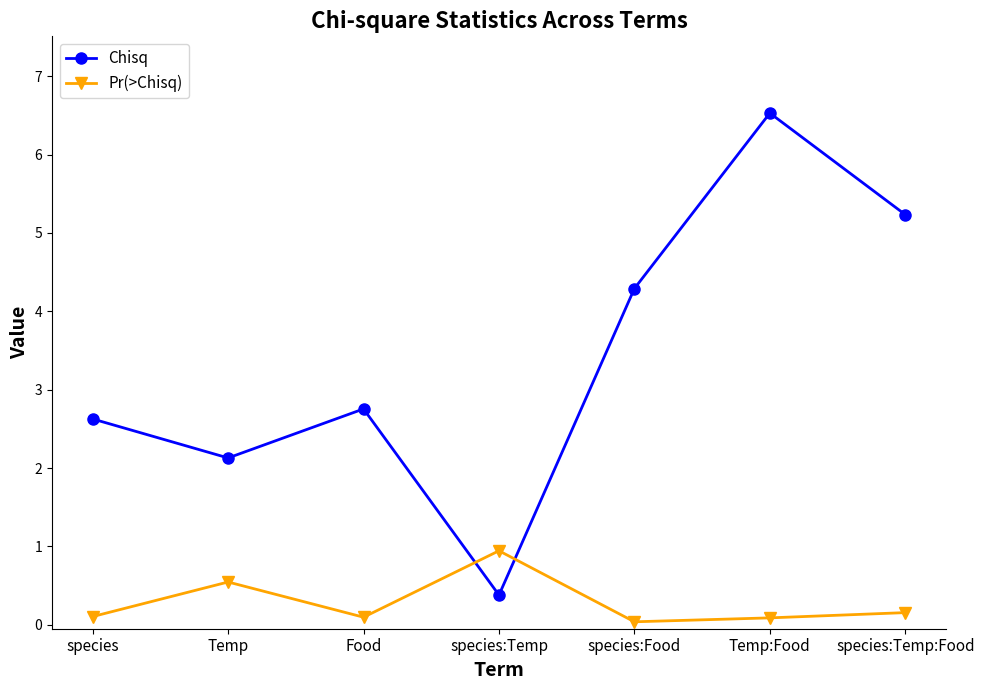

Which series ends up on top after the final intersection of Chisq and Pr(>Chisq)?

Chisq